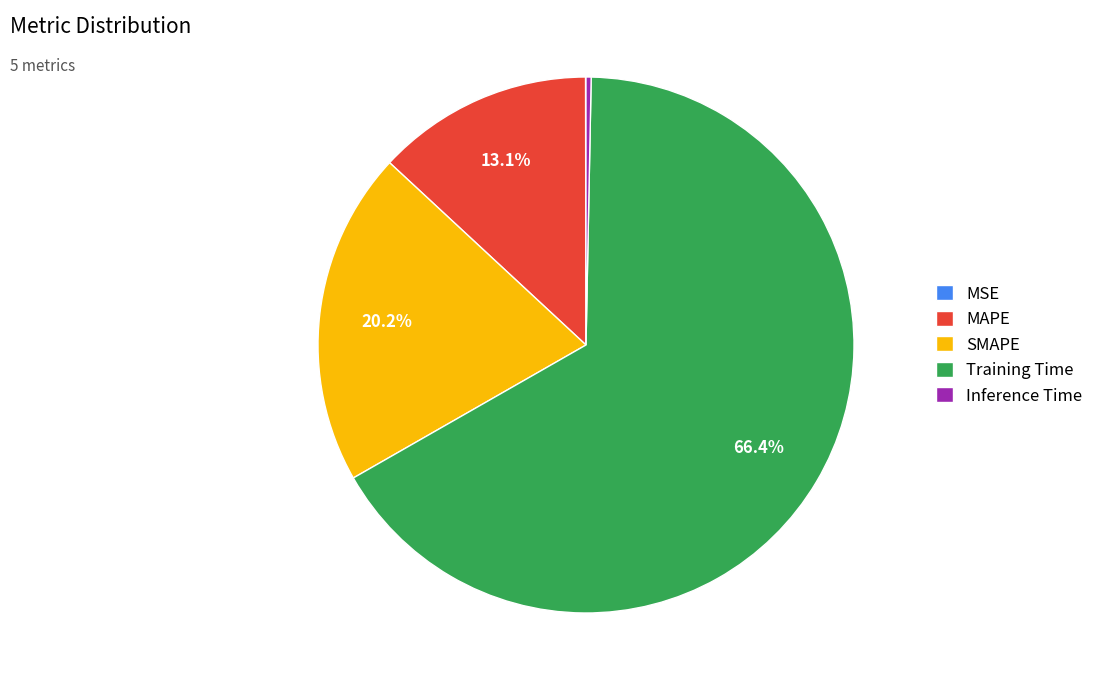

Which category has the biggest portion of the pie?

Training Time